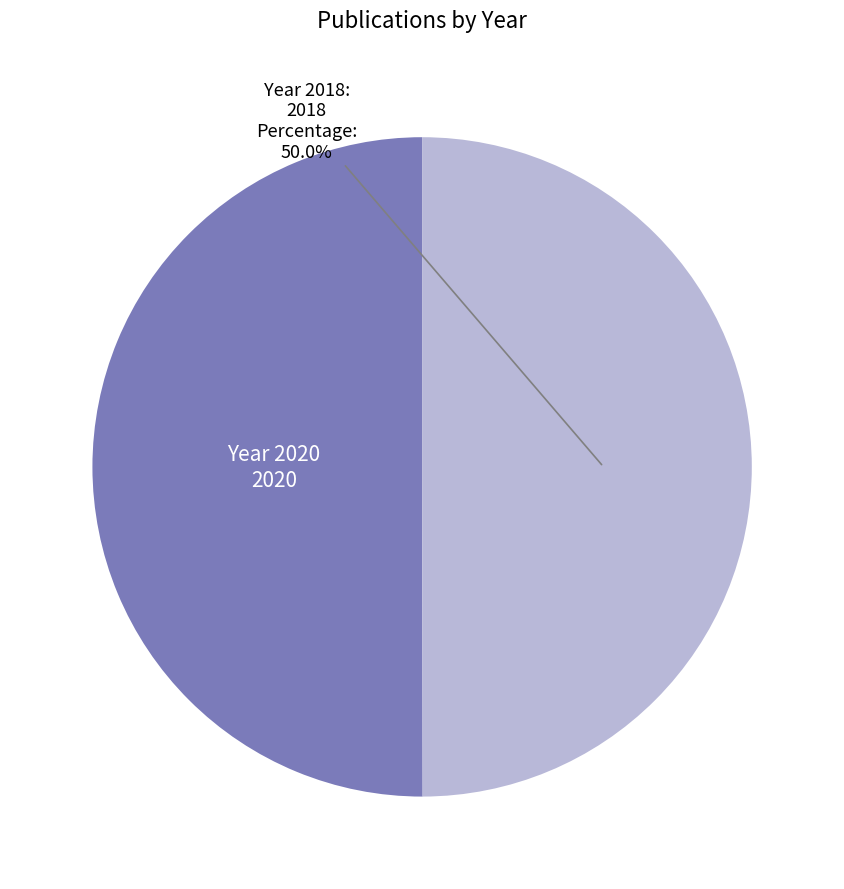

What portion of the pie excludes Year 2018?

50.0%